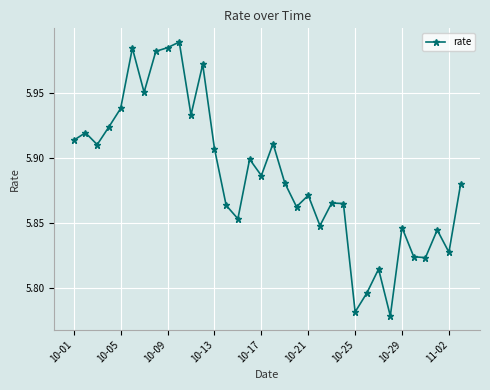

True or false: there are more than 2 points higher than both neighbors.

True